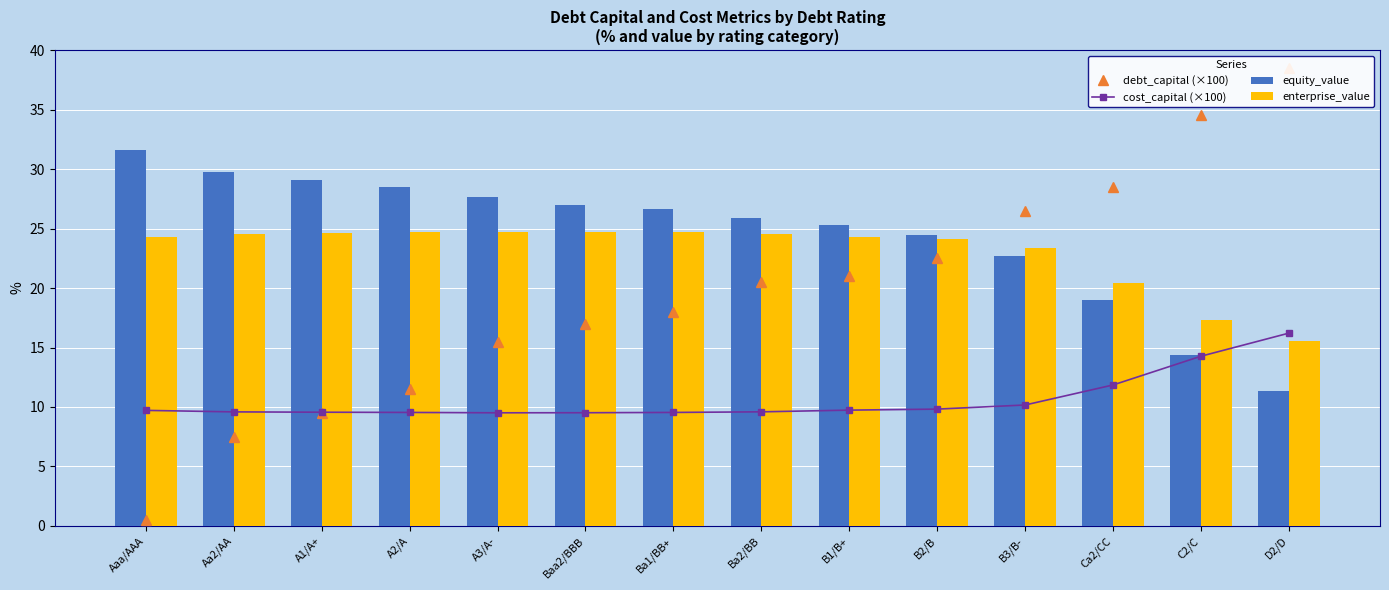

What are all the series names shown in the legend?

debt_capital (×100), cost_capital (×100), equity_value, enterprise_value